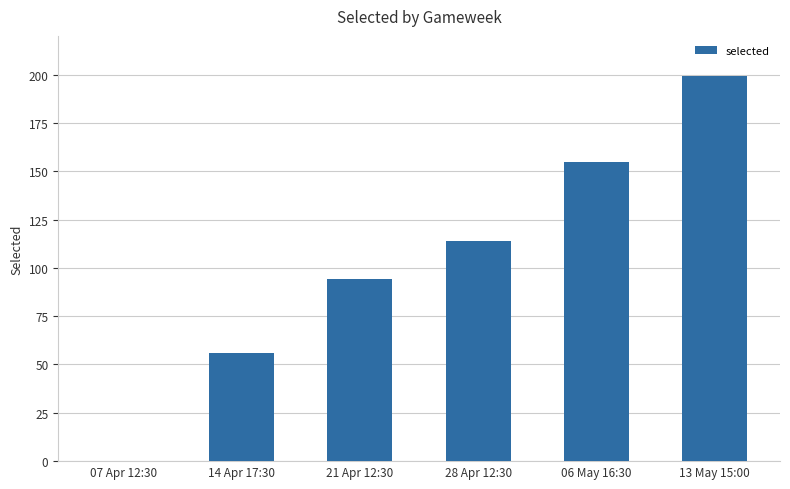

What is the greatest value displayed?

199